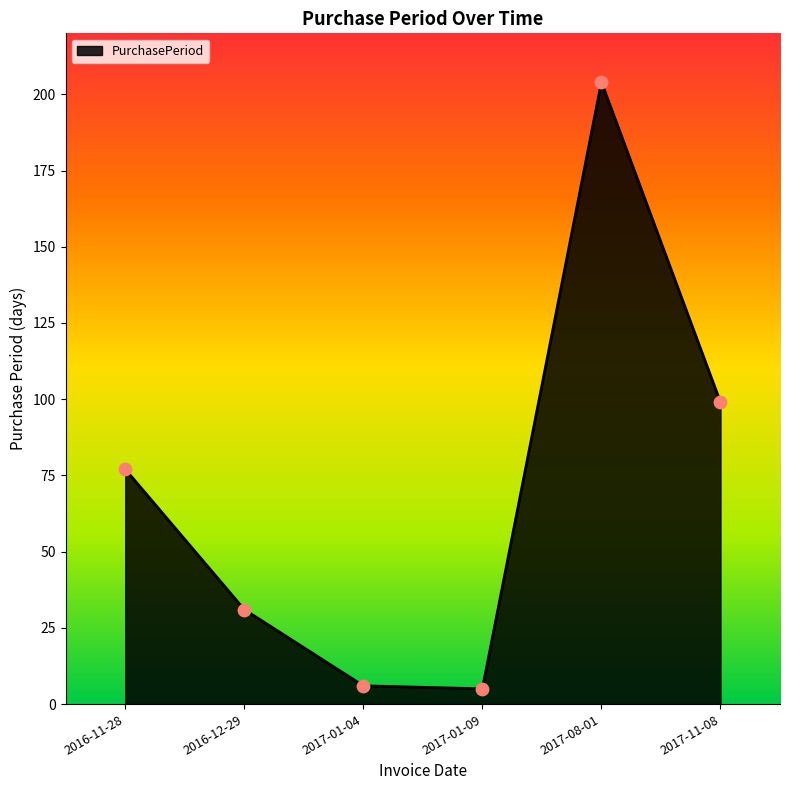

What is the change in value from 2017-08-01 to 2017-11-08?

-105